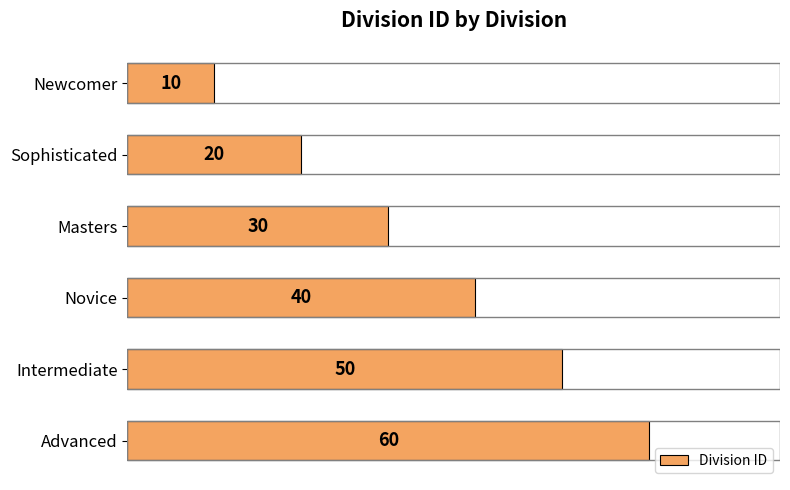

How many values are between 20 and 50?

4